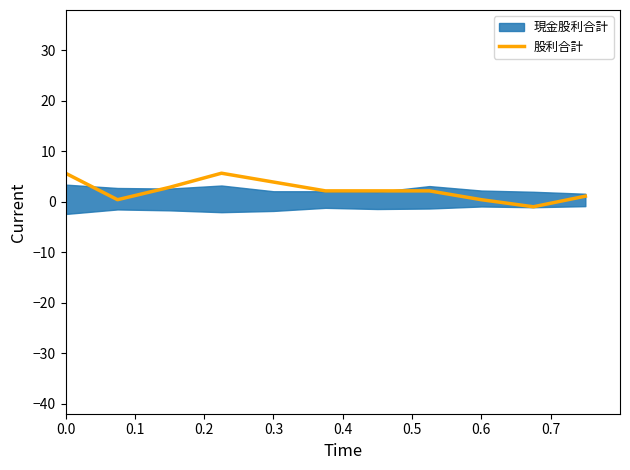

How many points are lower than both their immediate neighbors (excluding endpoints)?

2